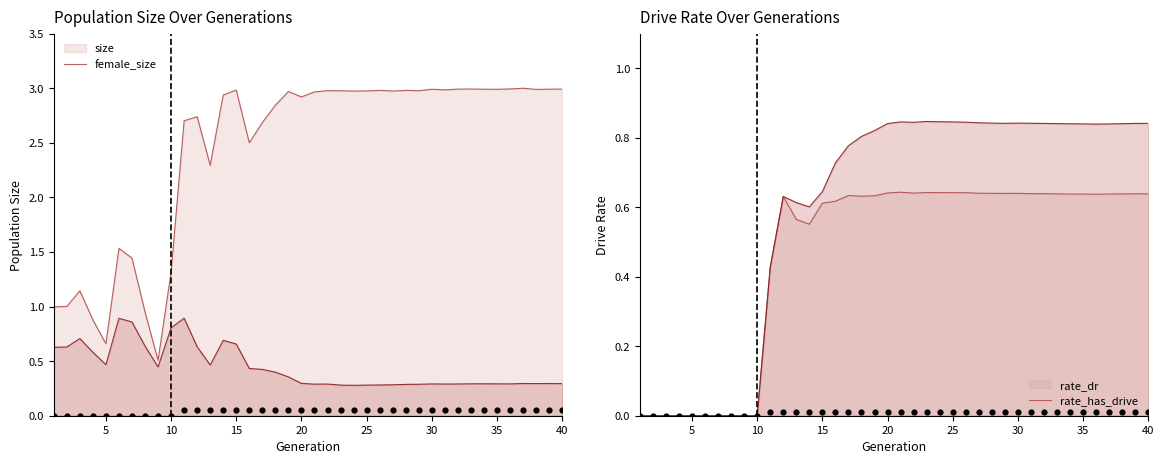

Which series reaches the maximum Y coordinate?

size